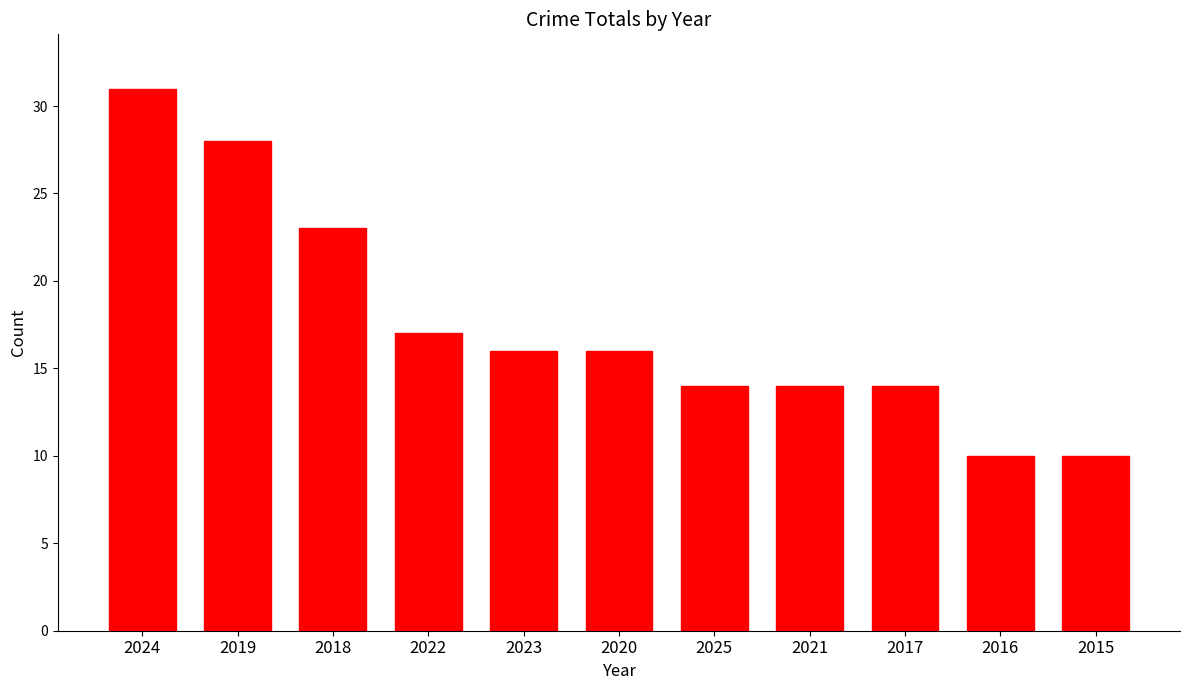

Are the bars horizontal?

No